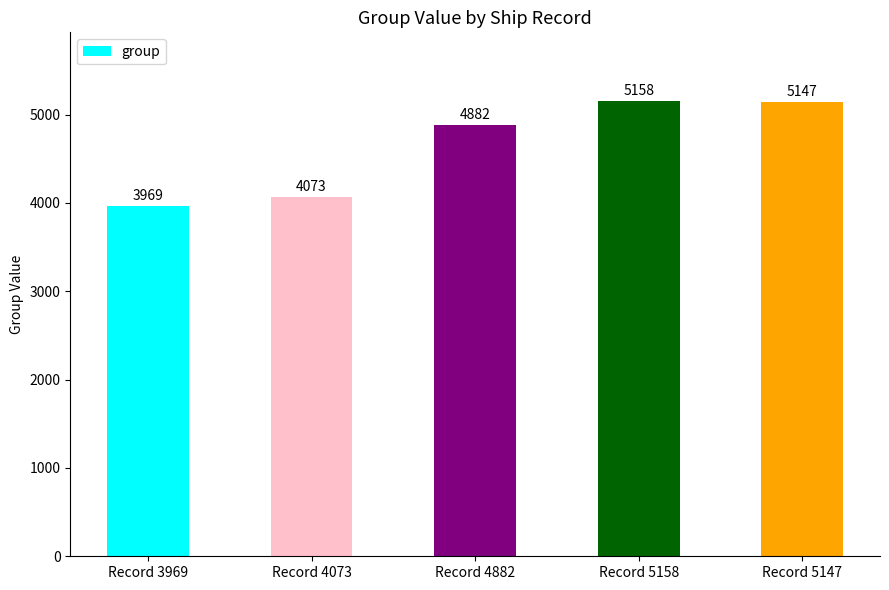

Where is the data nearest to the value 4563?

Record 4882